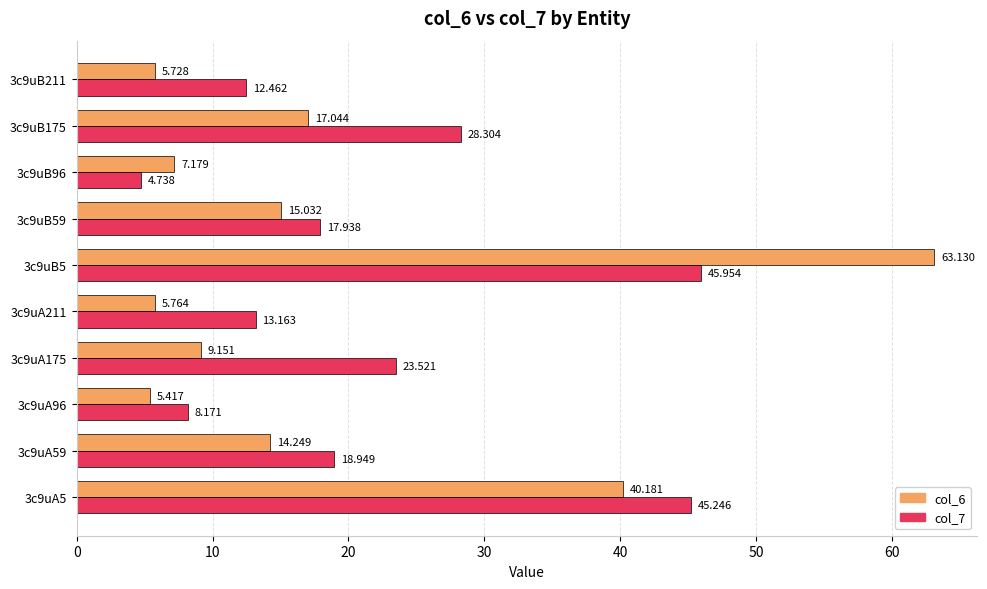

How many values in the col_7 series exceed 18?

5